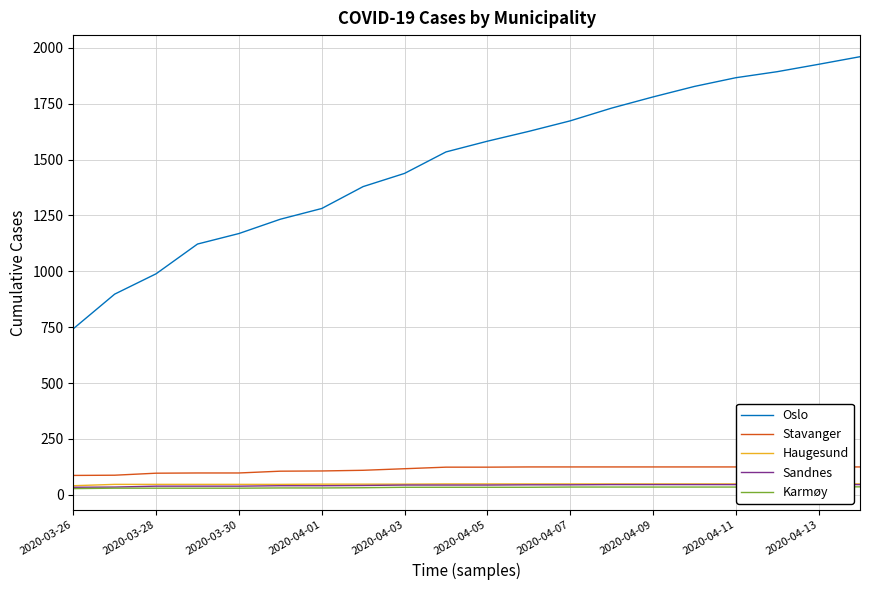

Between 2020-03-28 and 2020-04-01, which series saw the biggest shift?

Oslo